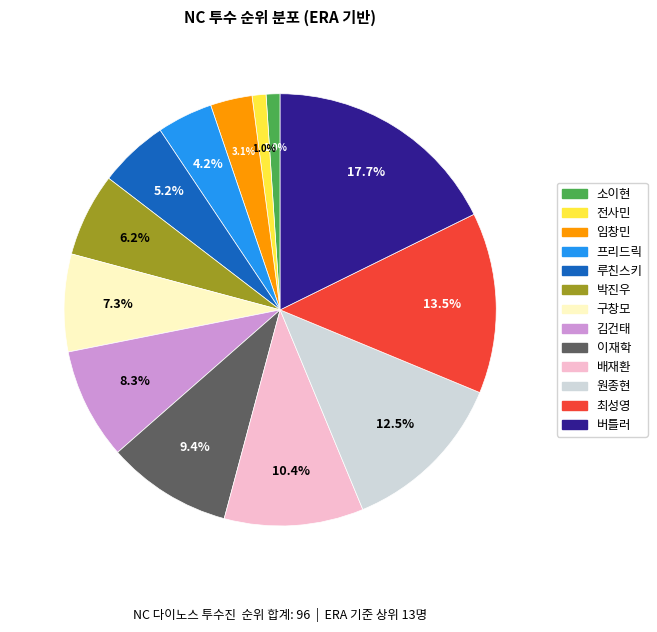

The 배재환 slice represents 10% of the pie. True or false?

True